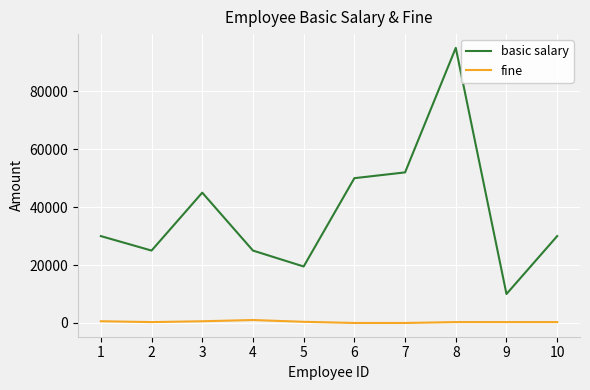

At which category is the sum across all series the highest?

8